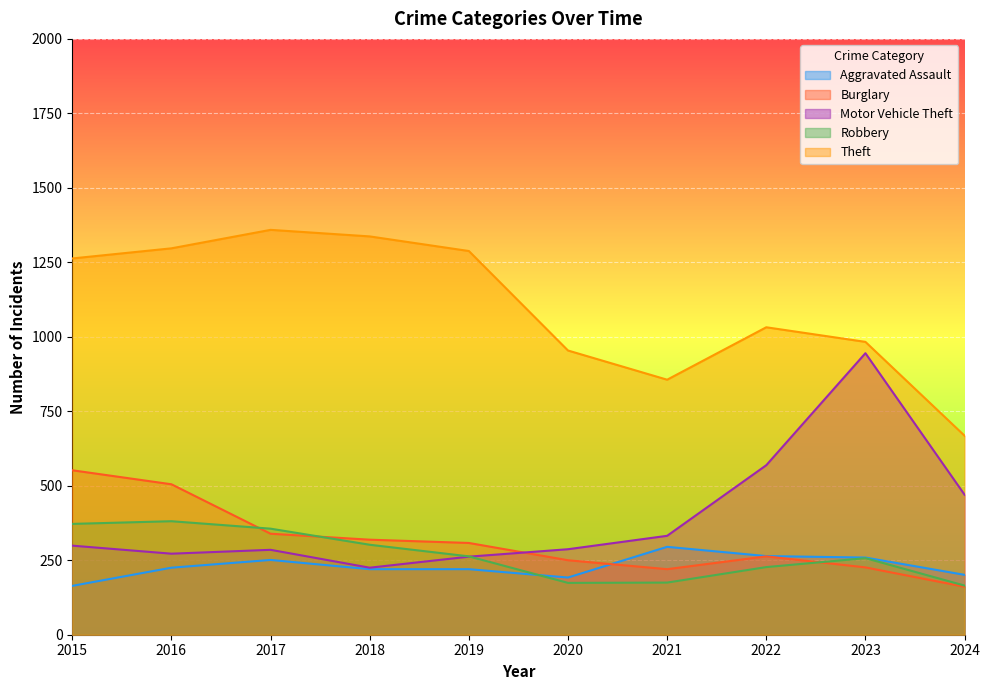

Which series has the largest range (max minus min)?

Motor Vehicle Theft